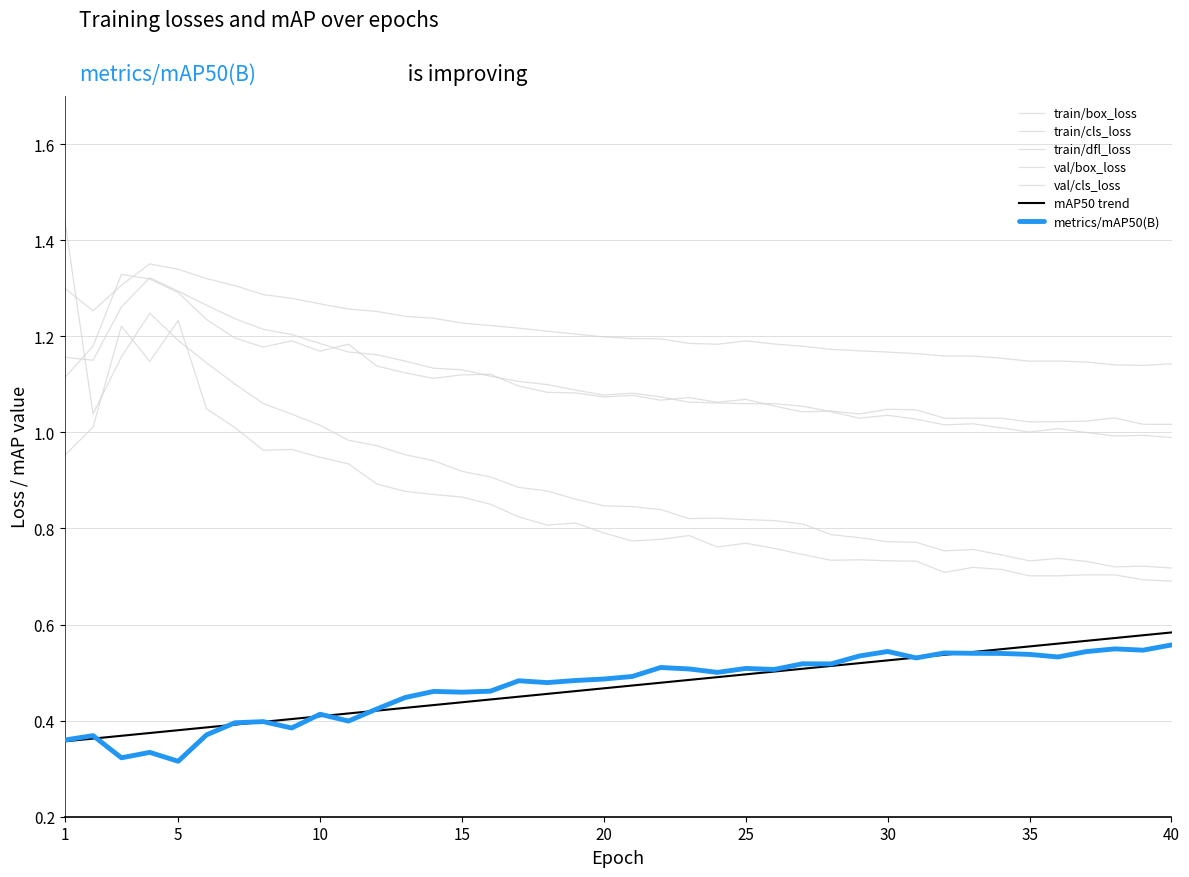

True or false: train/box_loss has more than 1 points higher than both neighbors.

True